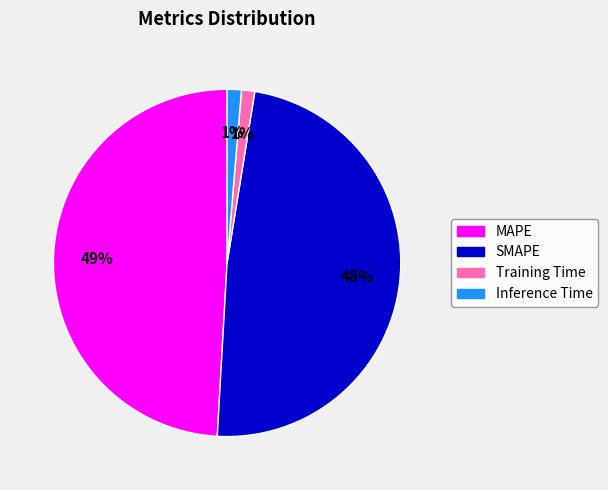

Which has a higher value, Inference Time or MAPE?

MAPE